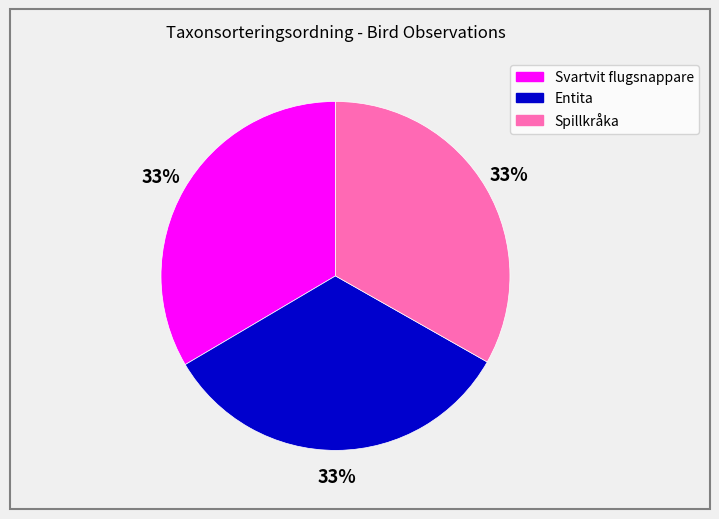

How many slices are in this pie chart?

3